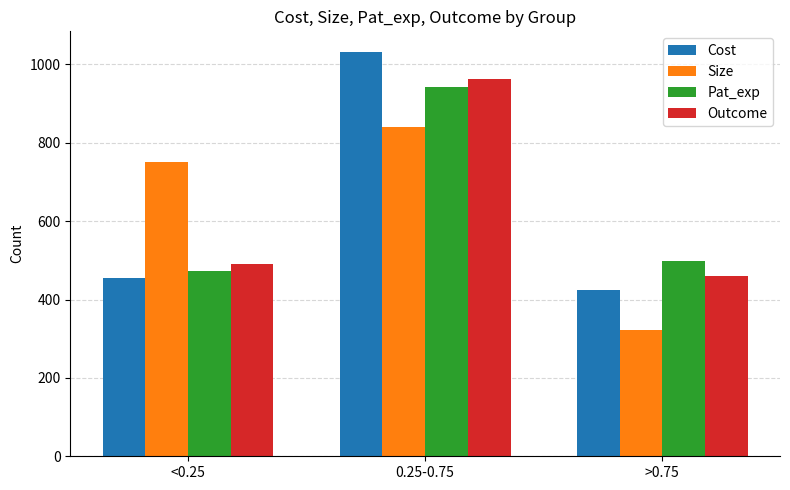

Between 0.25-0.75 and >0.75, which series saw the biggest shift?

Cost